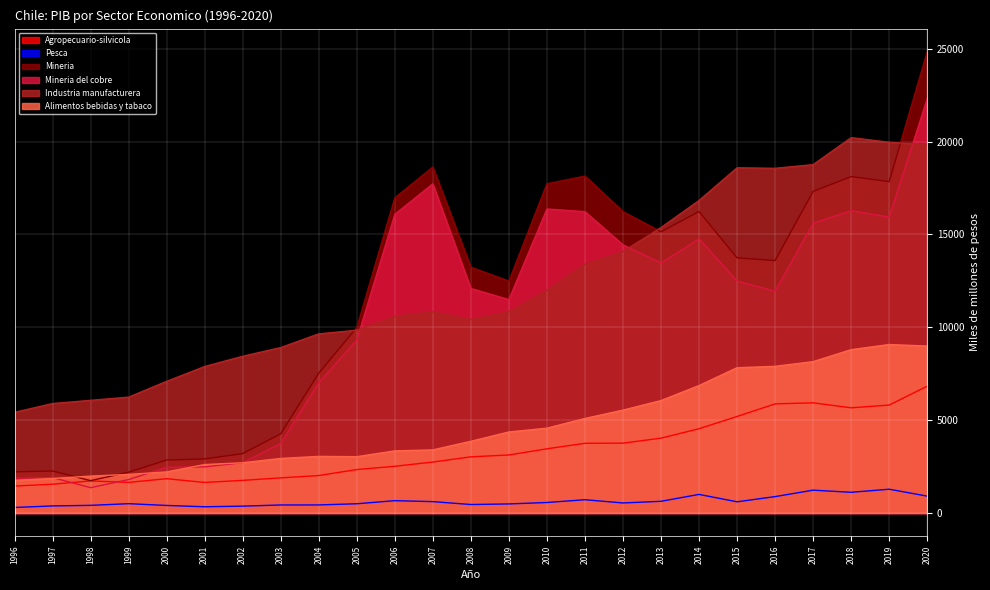

Reading right to left, transcribe all the data shown in this chart.

Agropecuario-silvicola: 2020=6830	2019=5812	2018=5665	2017=5933	2016=5877	2015=5198	2014=4539	2013=4032	2012=3761	2011=3755	2010=3457	2009=3126	2008=3025	2007=2744	2006=2517	2005=2340	2004=2018	2003=1893	2002=1758	2001=1647	2000=1848	1999=1650	1998=1728	1997=1552	1996=1452
Pesca: 2020=910	2019=1282	2018=1116	2017=1231	2016=884	2015=604	2014=1003	2013=631	2012=542	2011=716	2010=567	2009=490	2008=458	2007=614	2006=665	2005=499	2004=436	2003=433	2002=371	2001=337	2000=408	1999=503	1998=413	1997=382	1996=299
Mineria: 2020=24839	2019=17841	2018=18115	2017=17318	2016=13594	2015=13738	2014=16234	2013=15141	2012=16228	2011=18141	2010=17725	2009=12486	2008=13236	2007=18626	2006=16969	2005=9989	2004=7530	2003=4265	2002=3201	2001=2912	2000=2853	1999=2197	1998=1743	1997=2263	1996=2217
Mineria del cobre: 2020=22307	2019=15935	2018=16280	2017=15606	2016=11946	2015=12488	2014=14763	2013=13464	2012=14437	2011=16224	2010=16369	2009=11490	2008=12087	2007=17724	2006=16081	2005=9316	2004=7013	2003=3748	2002=2709	2001=2484	2000=2465	1999=1800	1998=1364	1997=1910	1996=1870
Industria manufacturera: 2020=19830	2019=19963	2018=20209	2017=18757	2016=18560	2015=18587	2014=16827	2013=15370	2012=14078	2011=13397	2010=11984	2009=10836	2008=10421	2007=10834	2006=10582	2005=9842	2004=9646	2003=8908	2002=8440	2001=7888	2000=7090	1999=6239	1998=6068	1997=5895	1996=5420
Alimentos bebidas y tabaco: 2020=8990	2019=9071	2018=8796	2017=8150	2016=7898	2015=7822	2014=6863	2013=6054	2012=5540	2011=5092	2010=4569	2009=4363	2008=3862	2007=3399	2006=3346	2005=3034	2004=3049	2003=2939	2002=2706	2001=2610	2000=2214	1999=2079	1998=1988	1997=1861	1996=1759